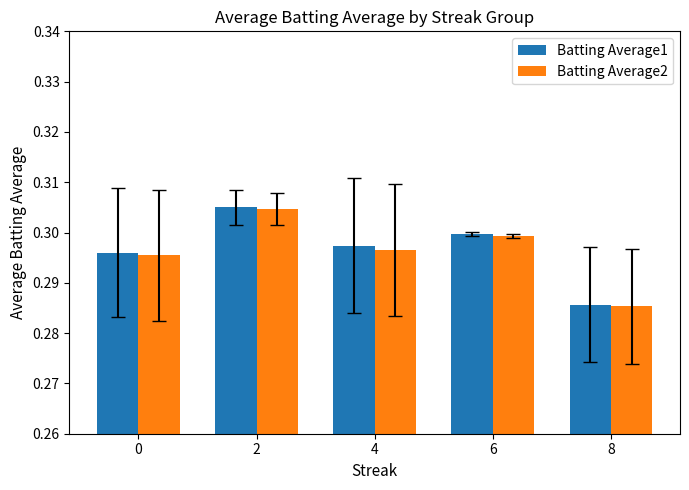

Where is Batting Average1 nearest to the value 0?

8